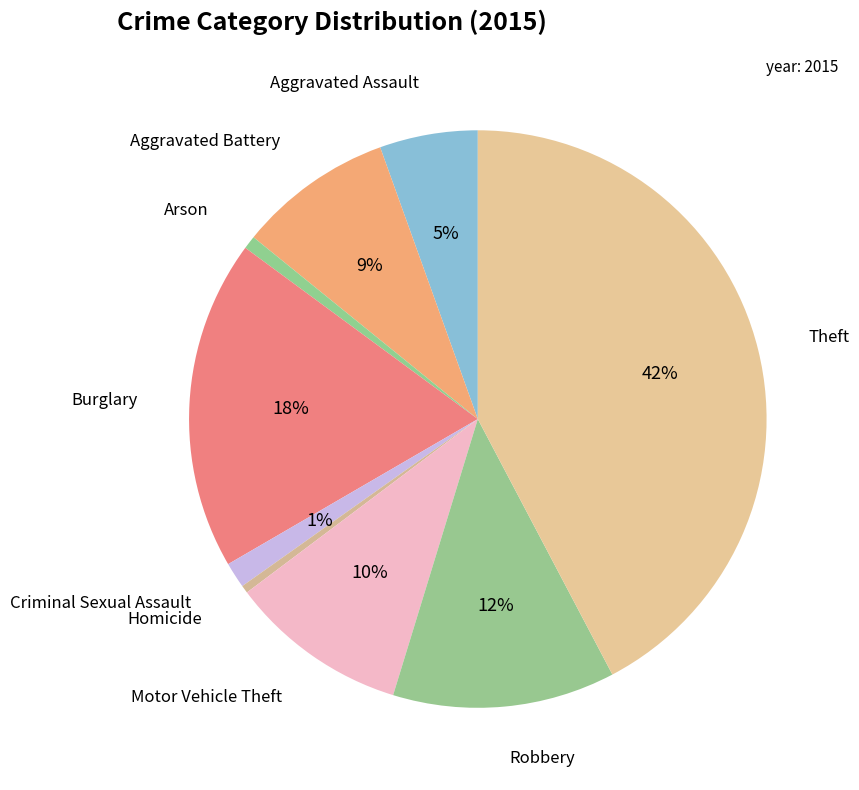

How many segments does this pie chart have?

9